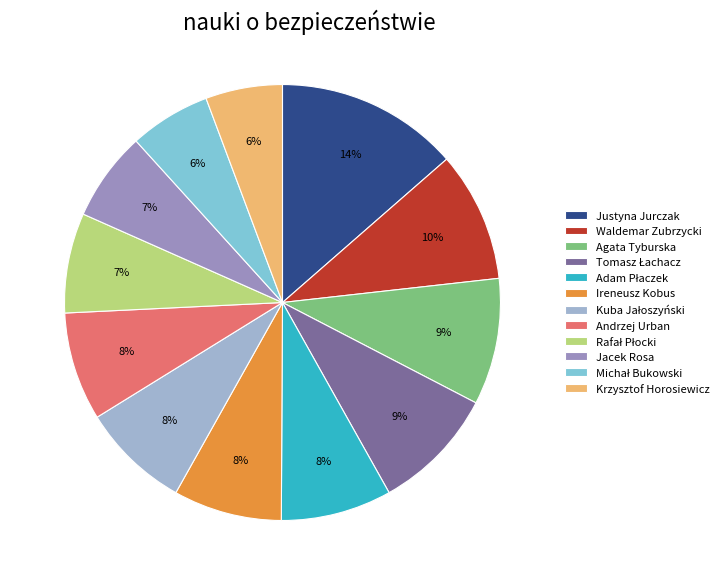

Which category has the biggest portion of the pie?

Justyna Jurczak